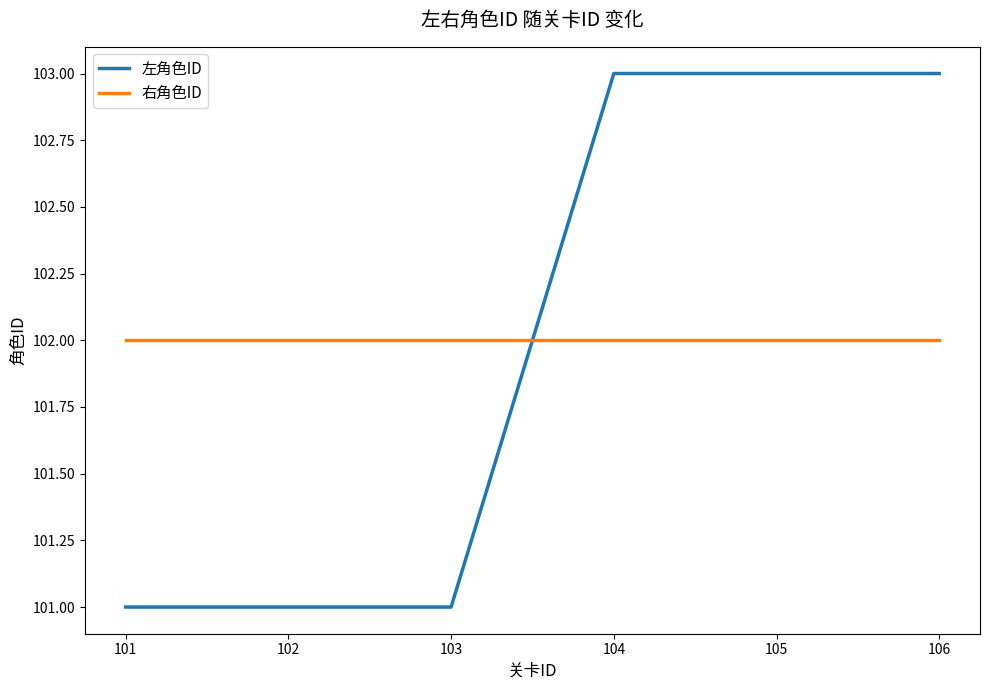

What is the greatest value displayed?

103